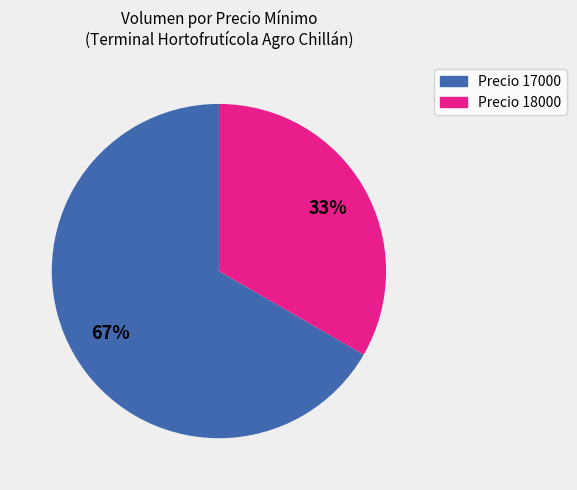

To the nearest percent, what is the average slice percentage?

50%